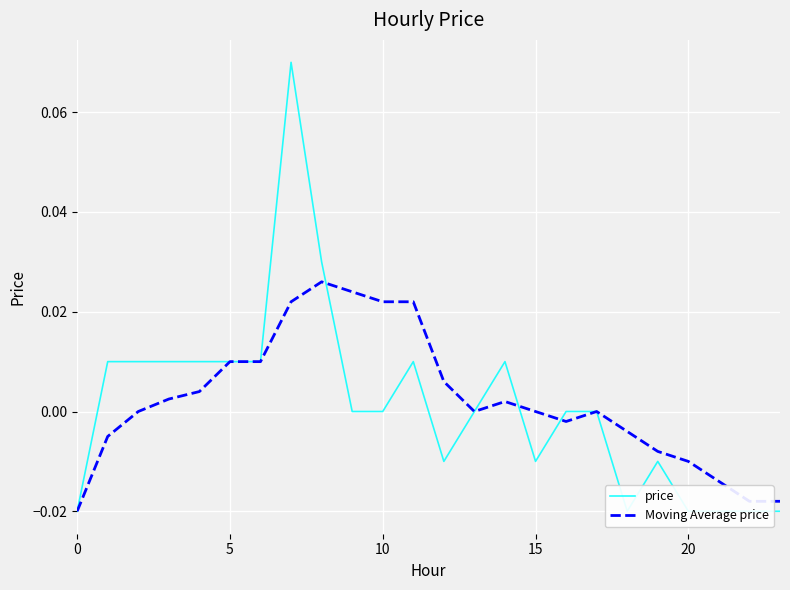

Between which two adjacent categories do price and Moving Average price first intersect?

8 and 9